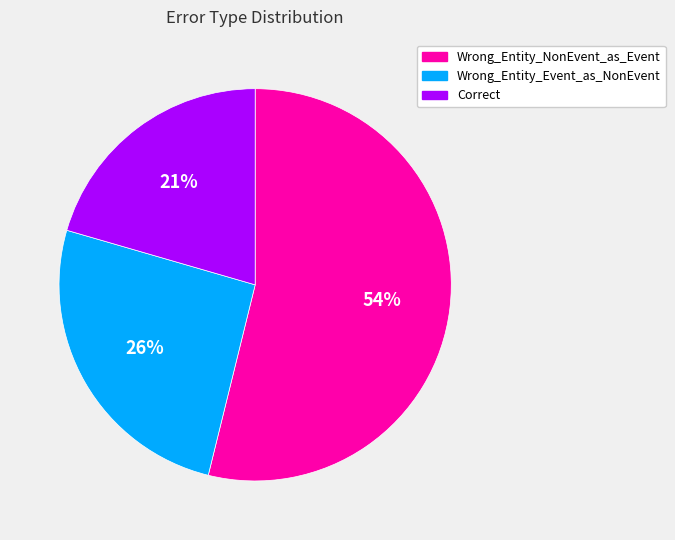

Rank the categories by value from highest to lowest.

Wrong_Entity_NonEvent_as_Event, Wrong_Entity_Event_as_NonEvent, Correct